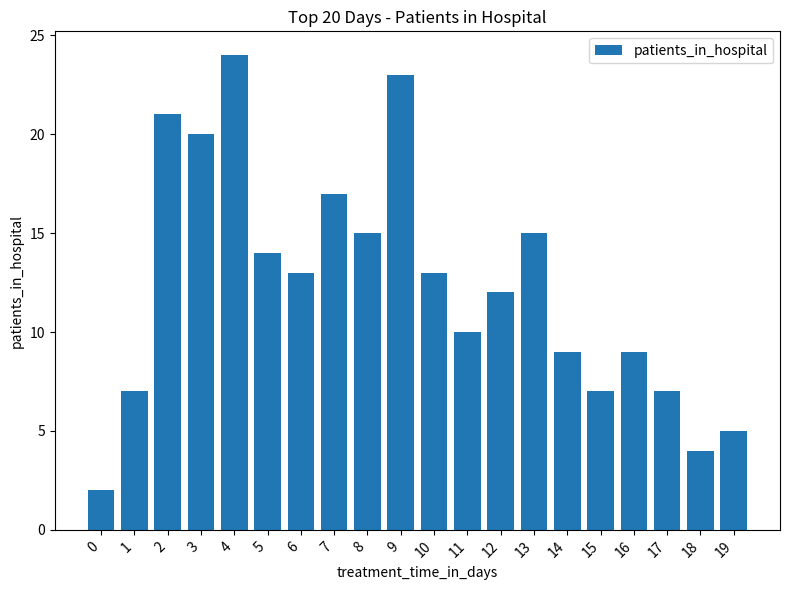

Does the chart contain stacked bars?

No